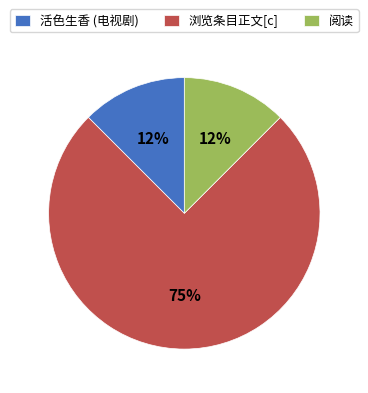

To the nearest percent, what is the average slice percentage?

33%